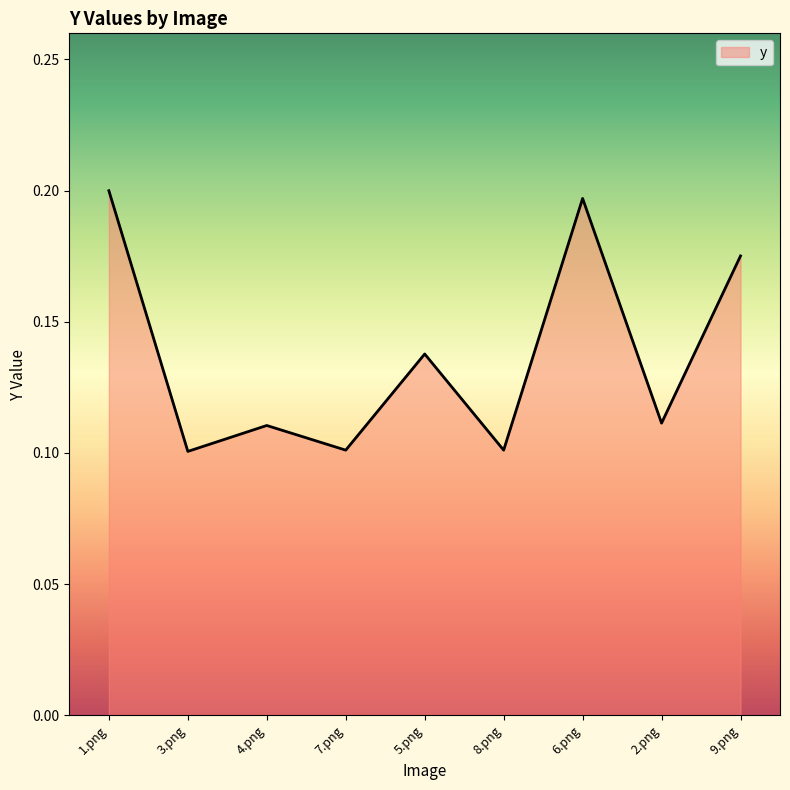

The value at 9.png is 0.2. True or false?

True